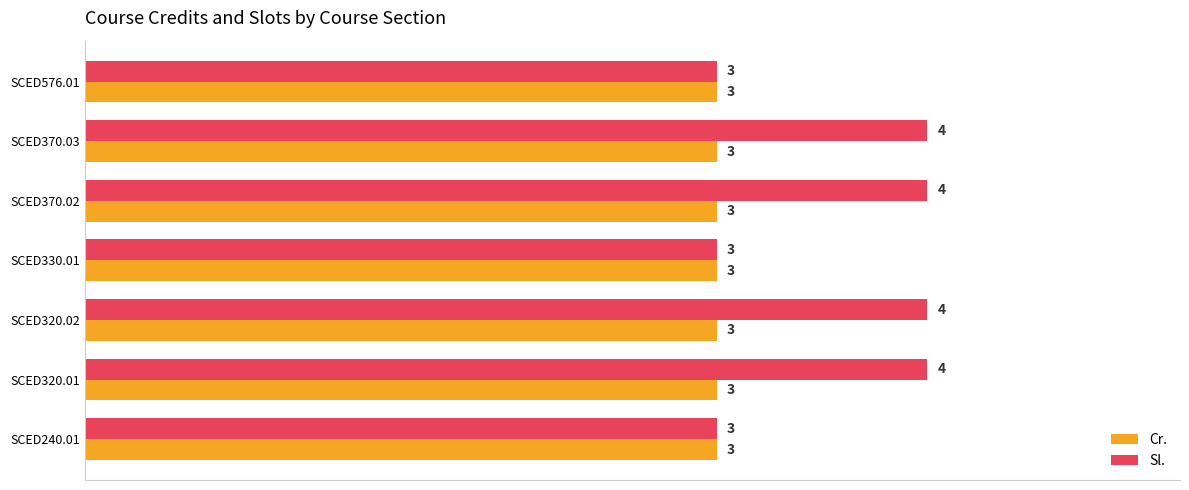

List the series in order of their peak value, lowest first.

Cr., Sl.